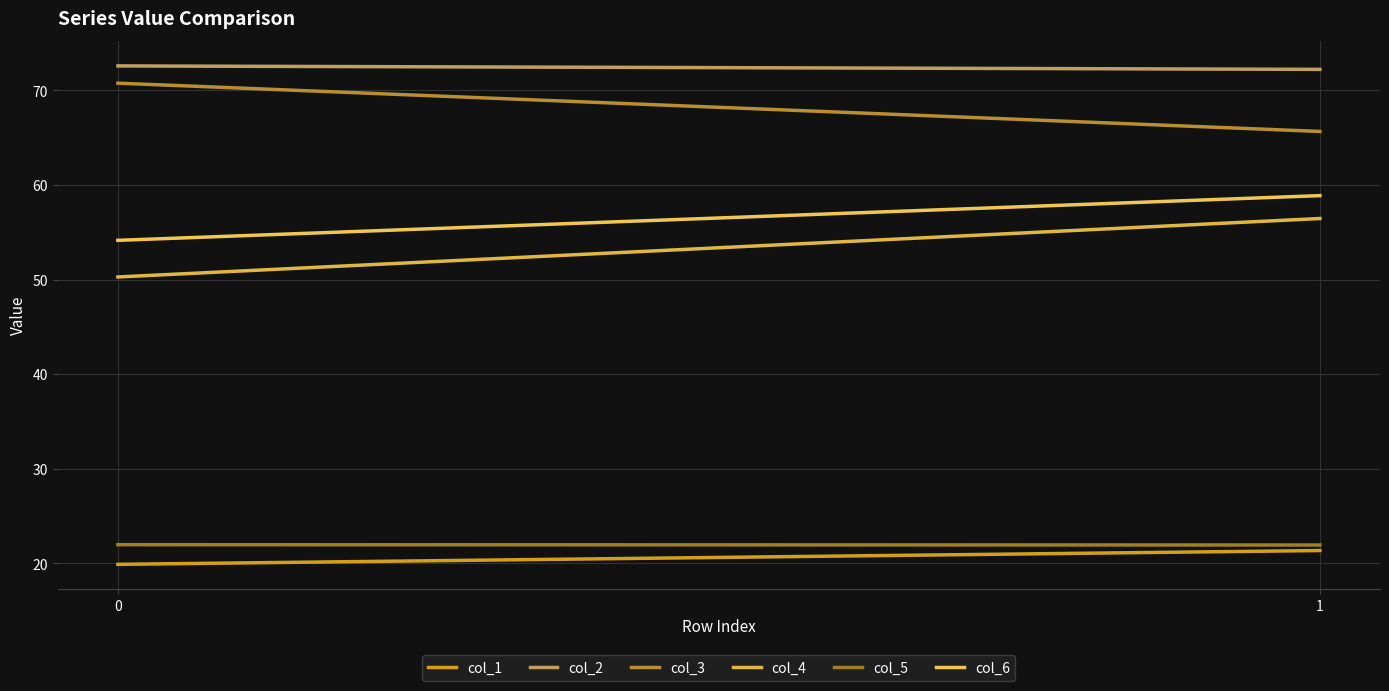

Is it true that col_3 equals 70.8 at 0?

True